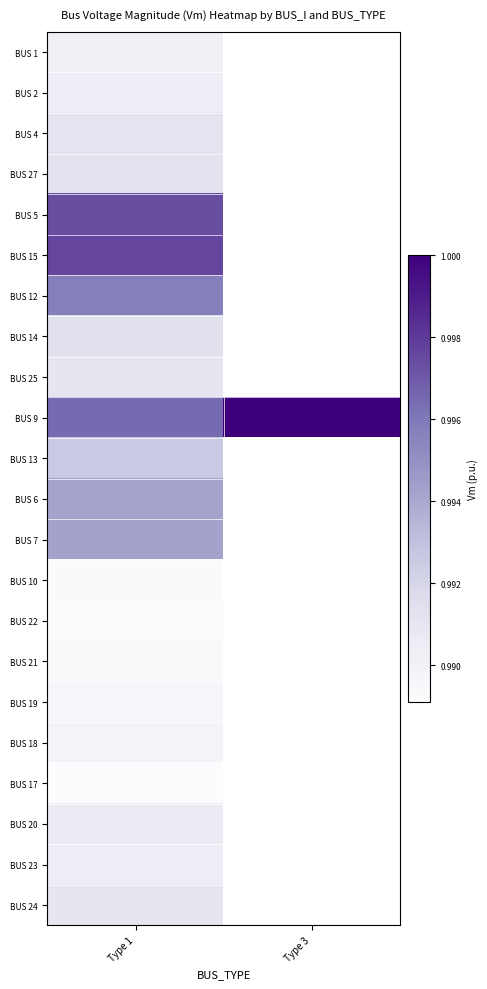

At how many categories does at least one series exceed 0?

2